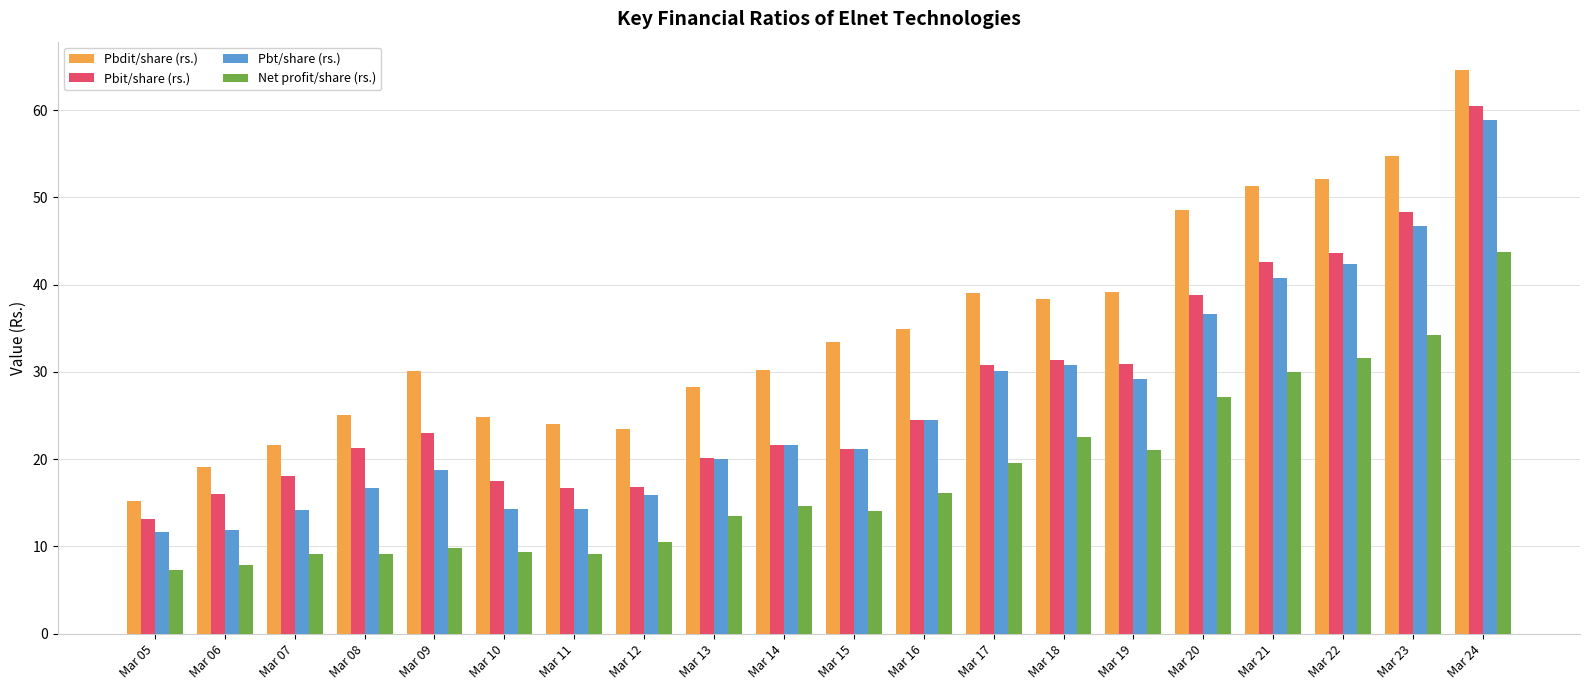

How many bars are there in each group?

4